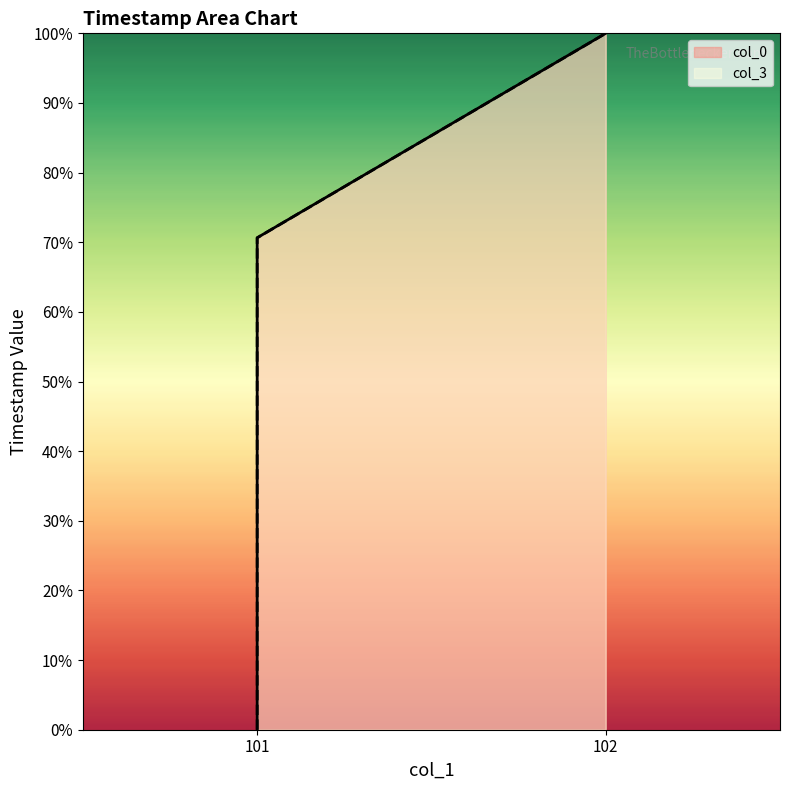

Where is col_0 nearest to the value 49?

101